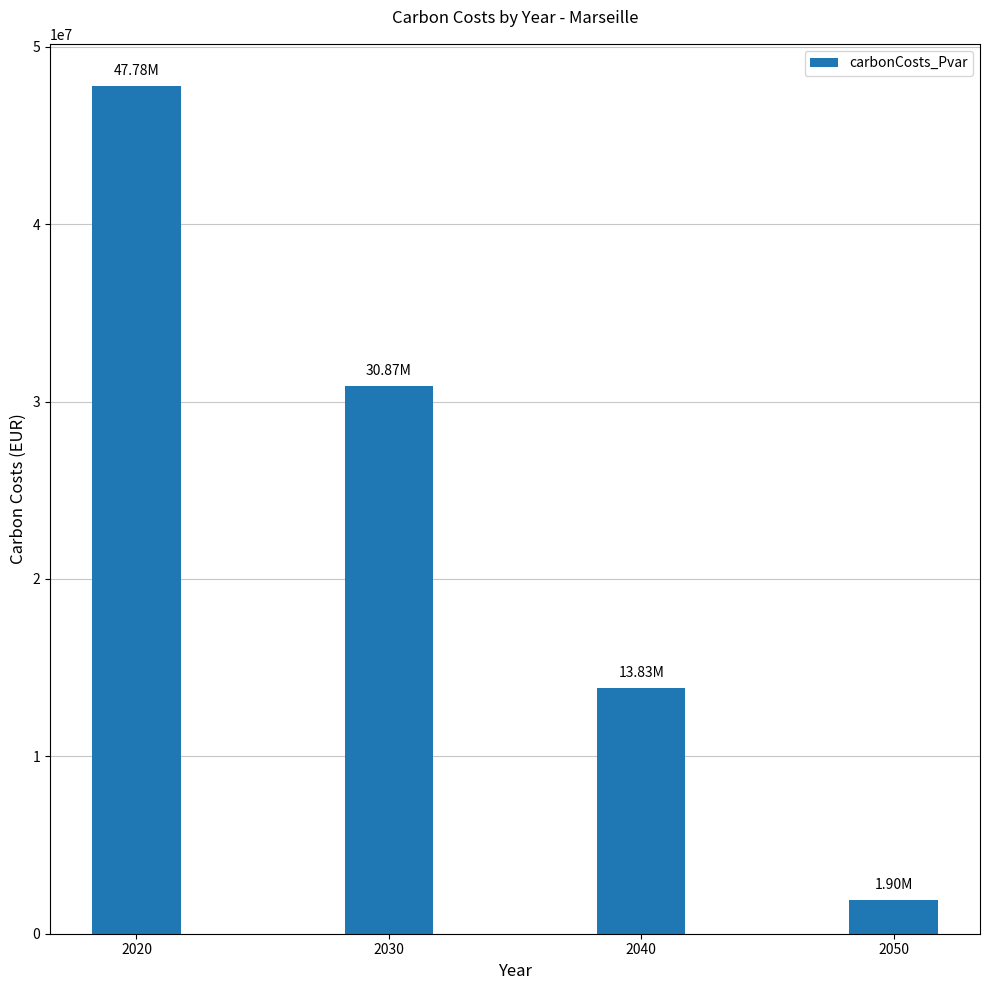

List the labels in order of value, smallest first.

2050, 2040, 2030, 2020